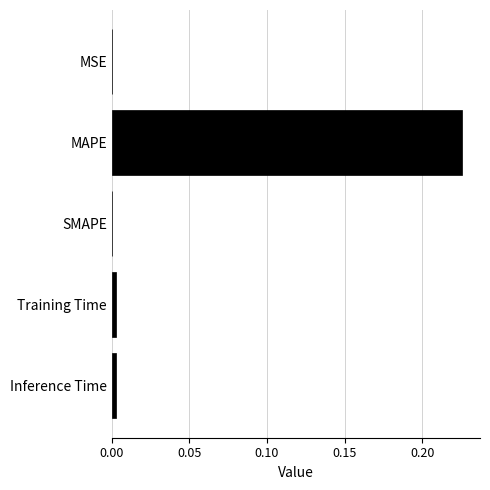

Which label corresponds to the largest value in the chart?

MAPE